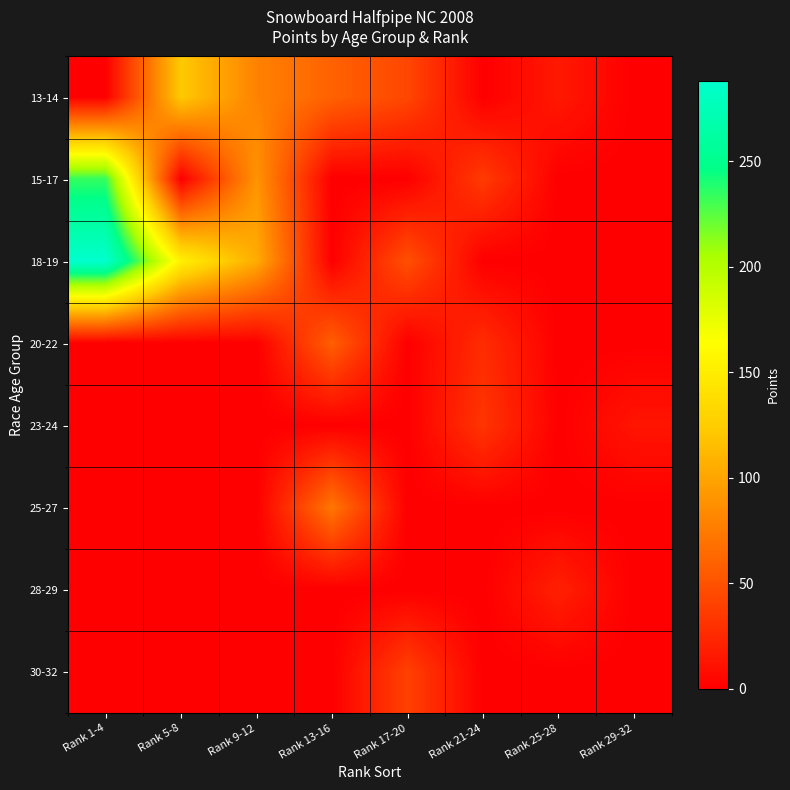

Between Rank 13-16 and Rank 29-32, which series saw the biggest shift?

25-27